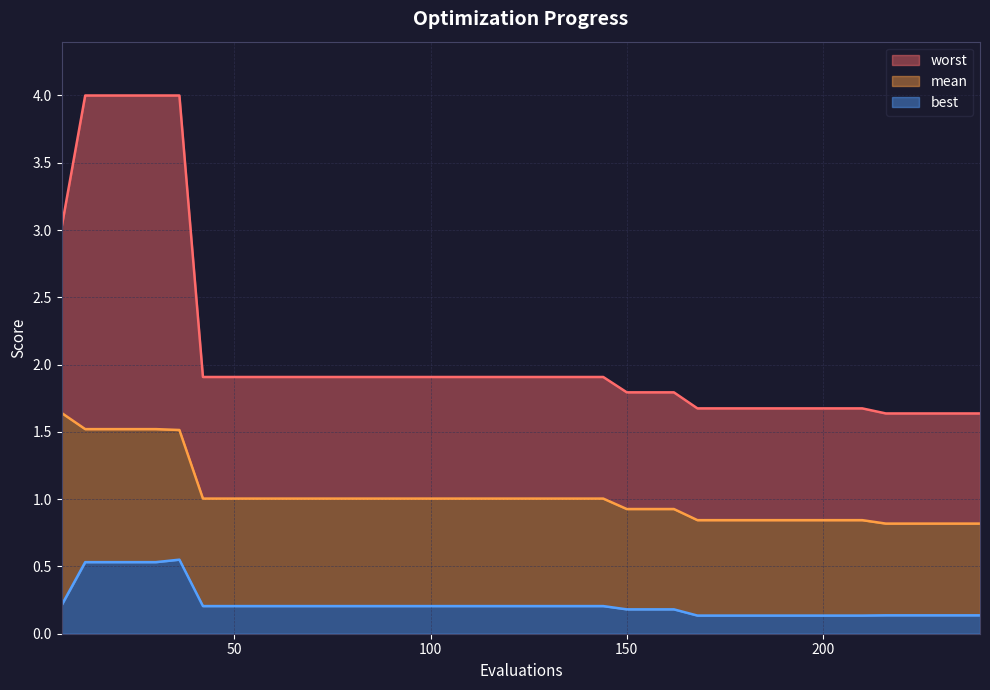

Where does the mean series first go above 1?

6